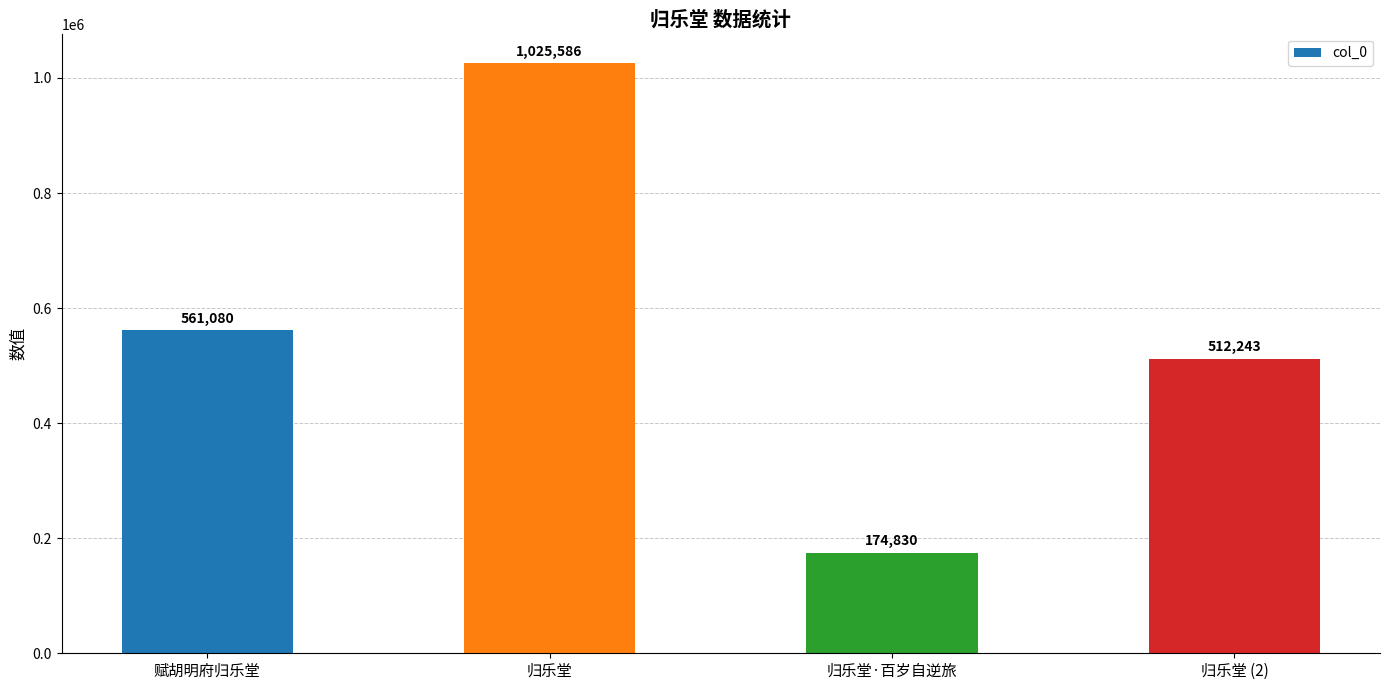

List the labels in order of value, largest first.

归乐堂, 赋胡明府归乐堂, 归乐堂 (2), 归乐堂·百岁自逆旅